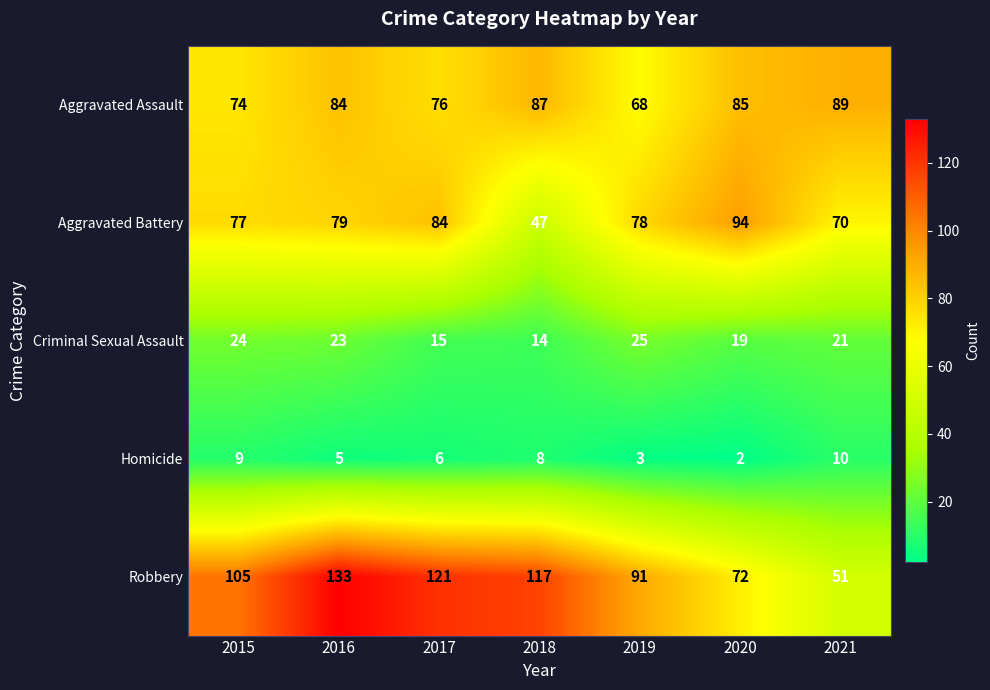

Which label corresponds to the largest value in the chart?

2016